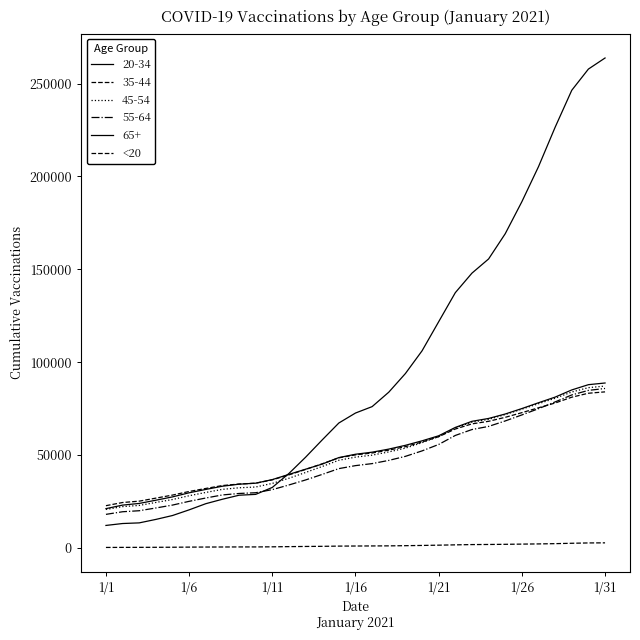

How many lines are shown in the chart?

6